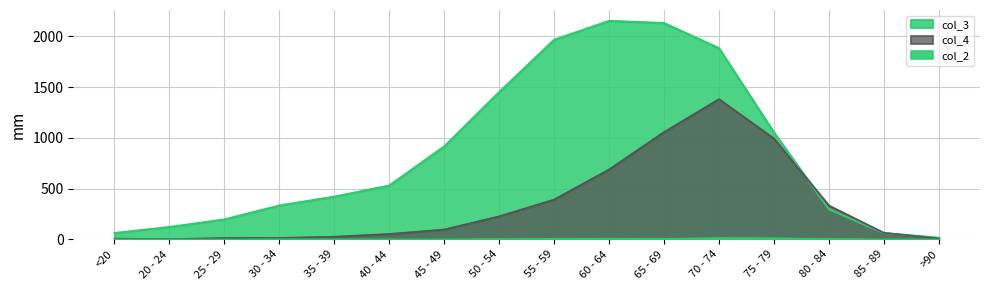

How many interior local valleys does the col_2 series have?

1